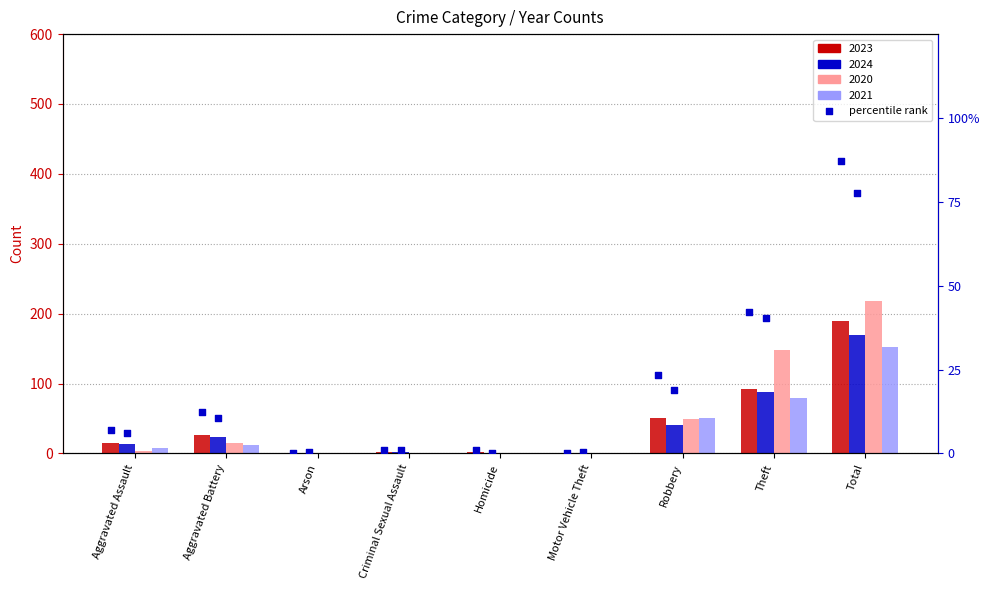

Is the value of 2024 pct at Robbery greater than the value of 2023 pct at Criminal Sexual Assault?

Yes